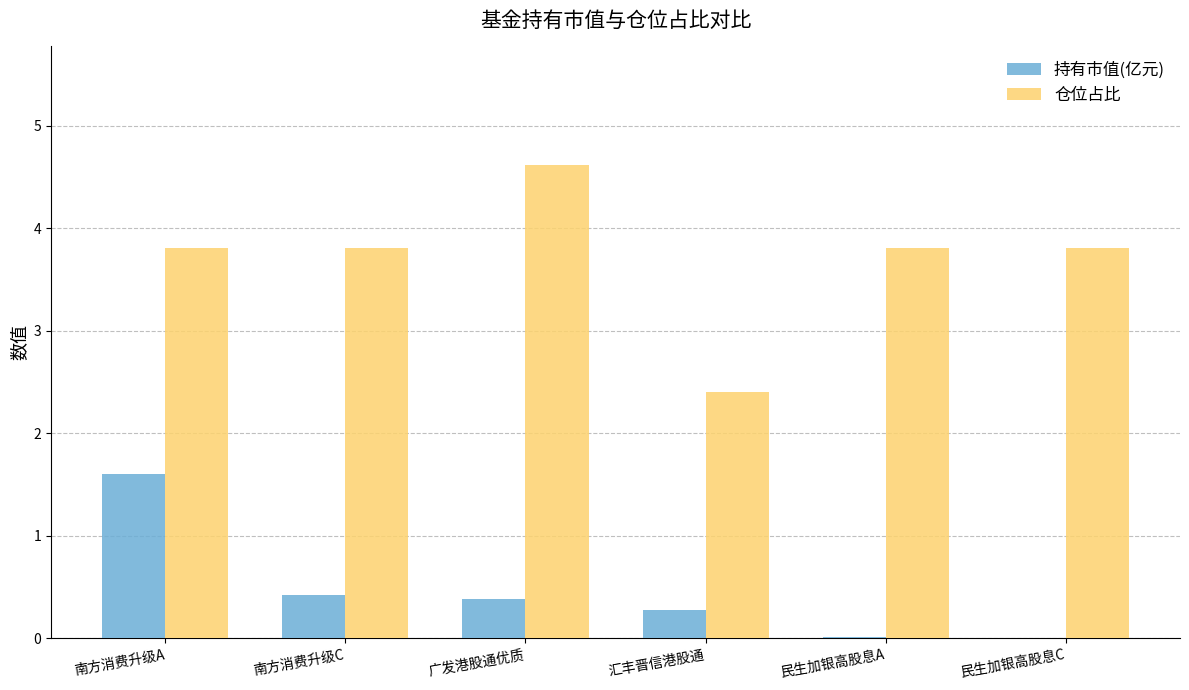

What is the total value across all series at 南方消费升级A?

5.4